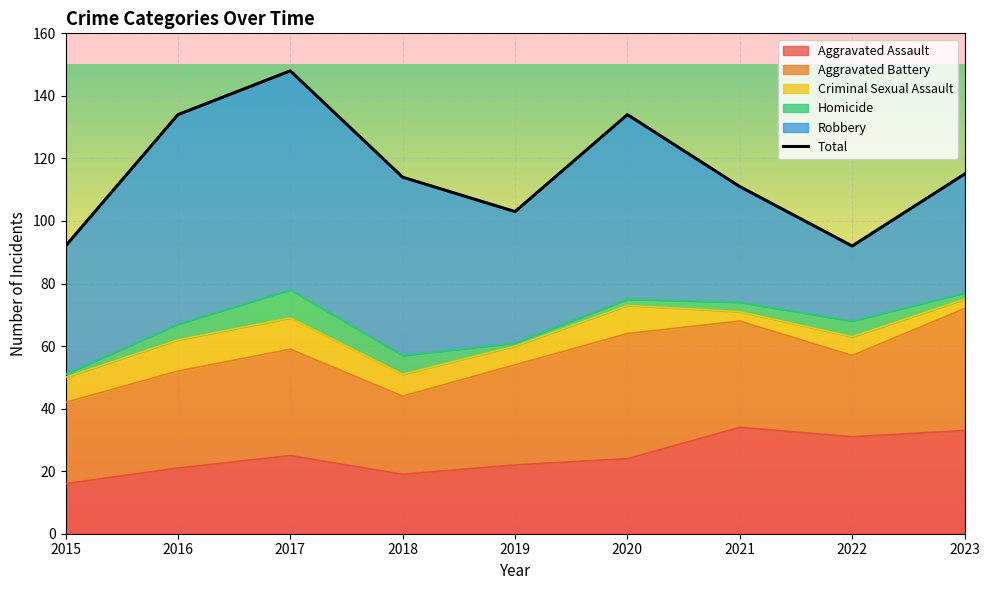

Is it true that Aggravated Assault equals 7 at 2020?

False